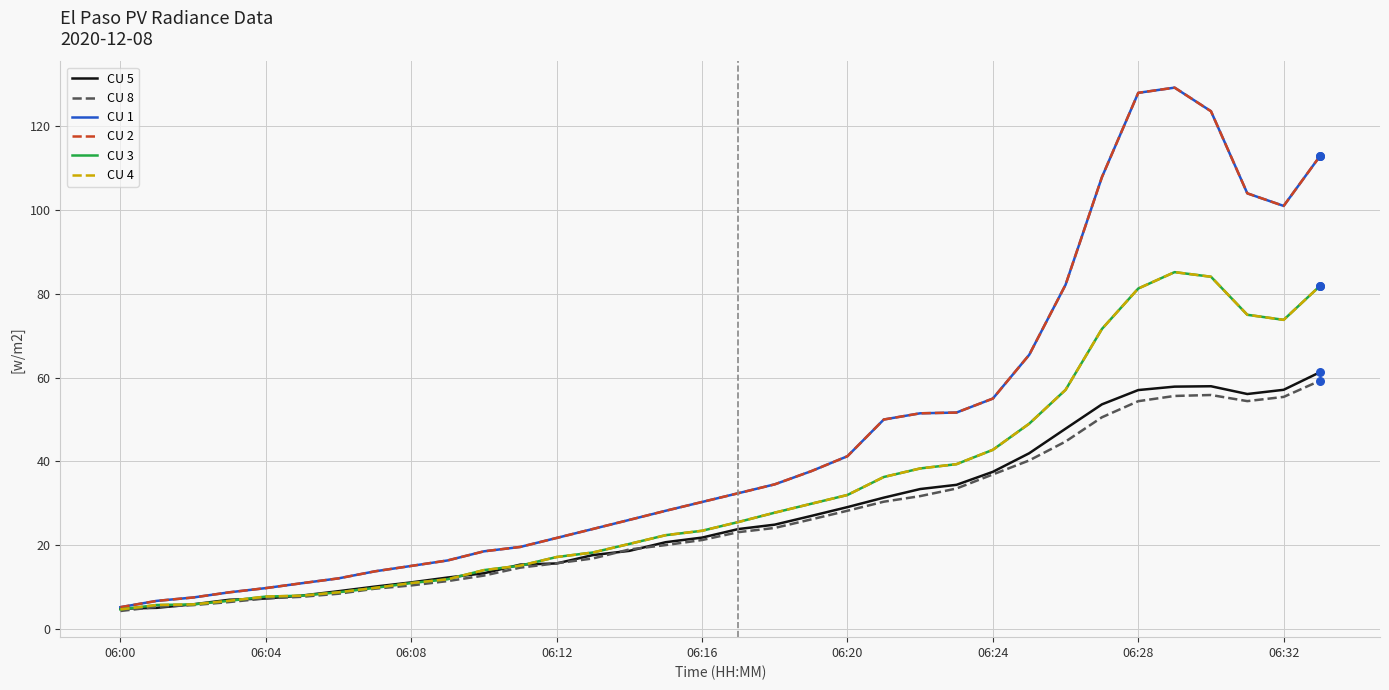

Does the chart have visible grid lines?

Yes